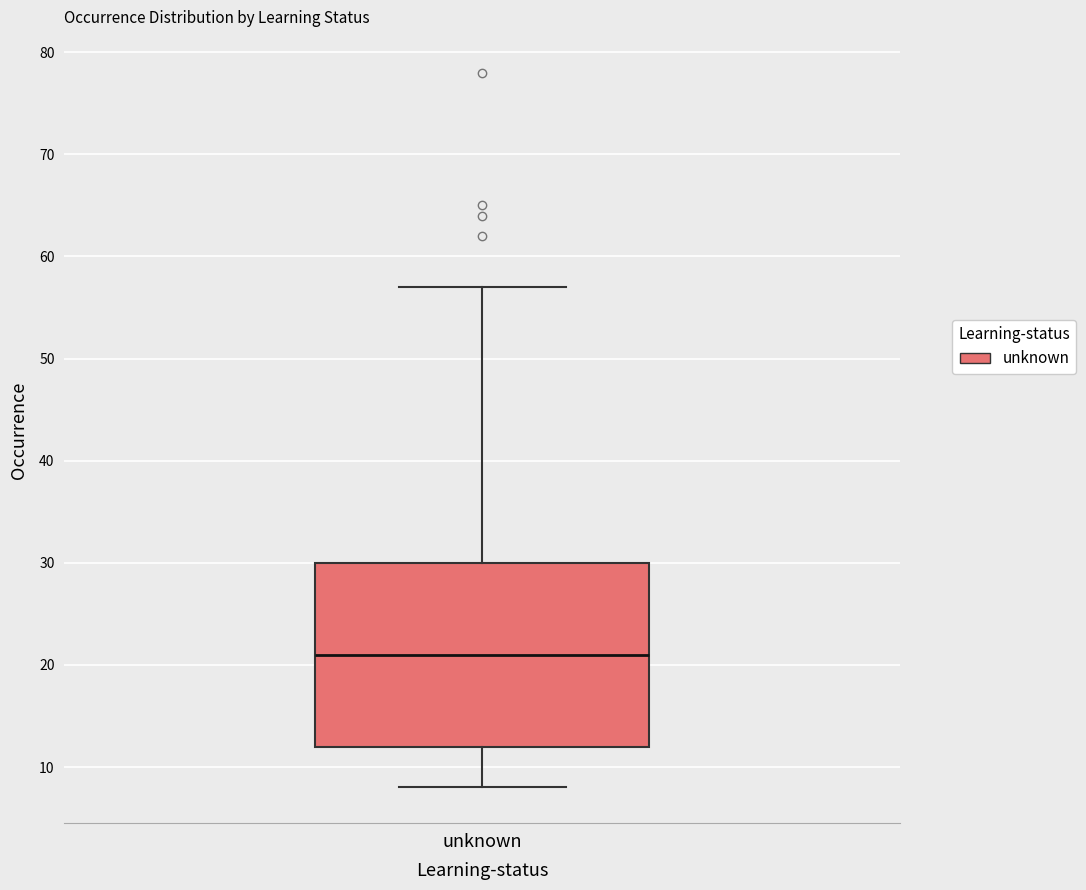

Transcribe this box plot: give where the median line is, the range the box spans, and where the two whiskers end, as read against the y-axis. The values are not printed on the chart, so give them approximately, as read against the axis.

median 21, box 12 to 30, whiskers 8 to 57